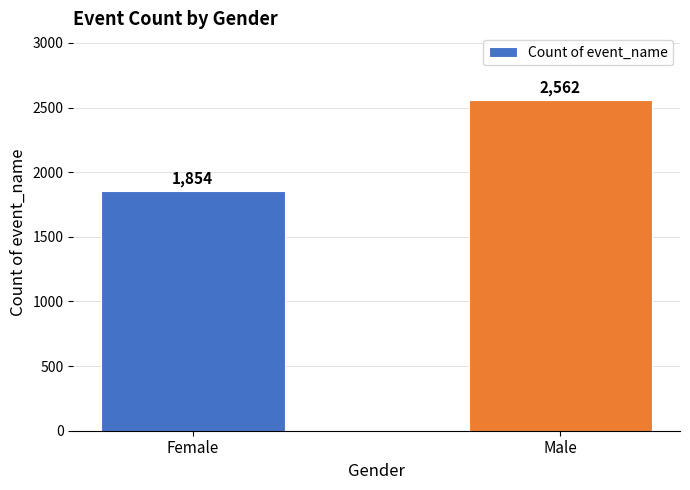

At which category does the chart reach its peak across all series?

Male